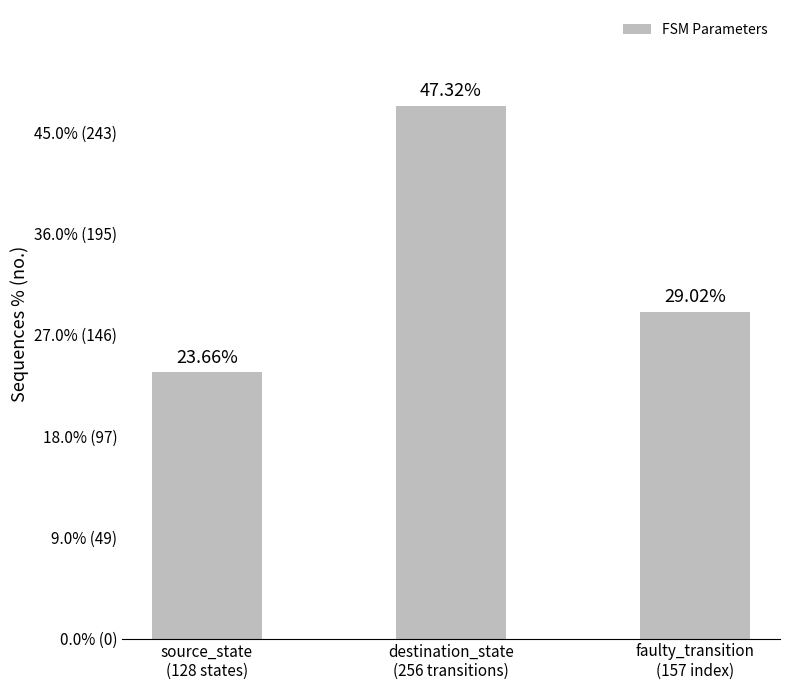

What is the label of the 3rd bar from the right?

source_state
(128 states)